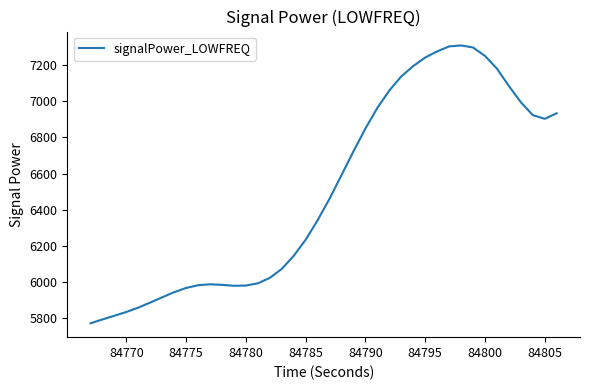

What is the difference between the maximum and minimum values?

1534.1